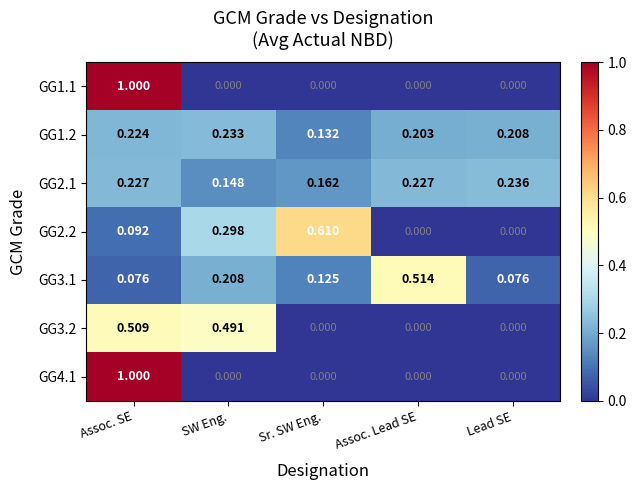

At which label is GG1.2 closest to 0?

Sr. SW Eng.